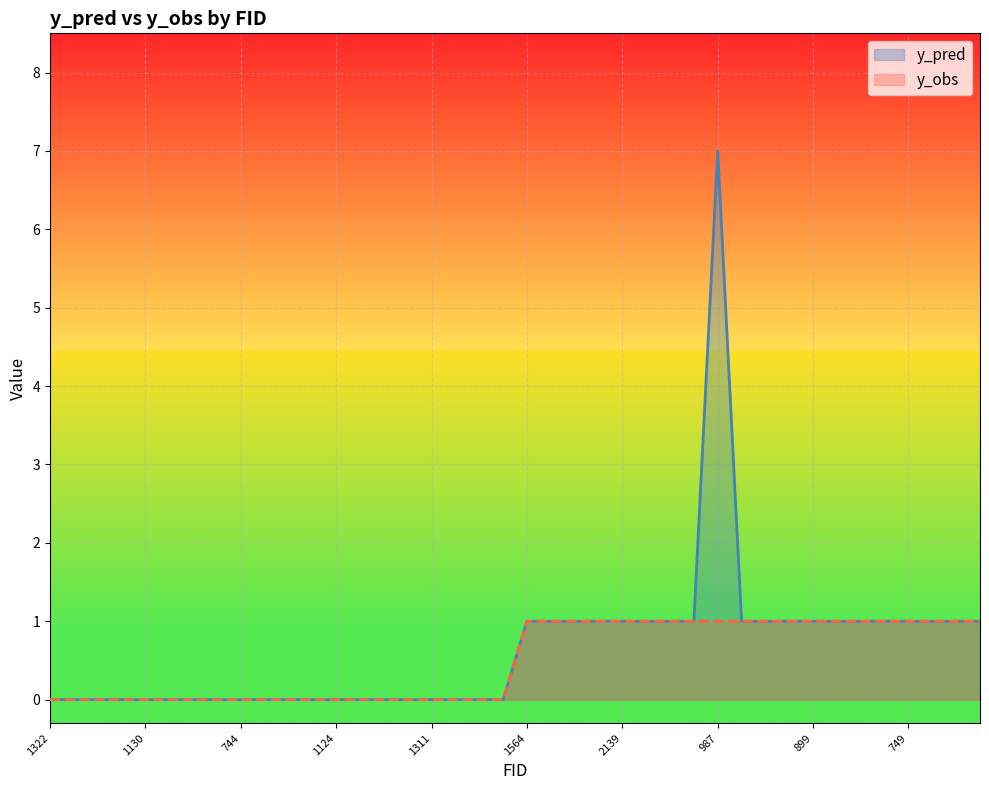

What is the sum of all y_obs values?

20